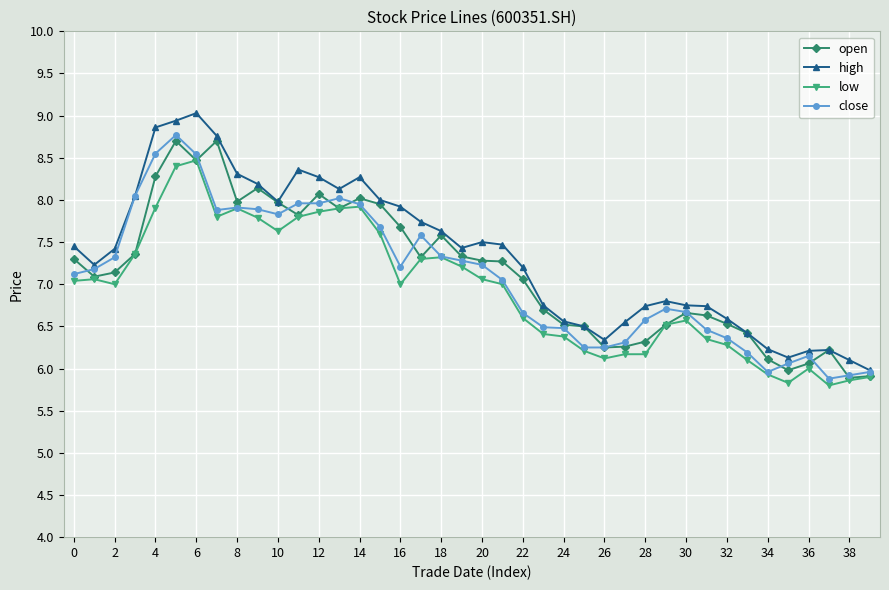

How many data points in high are above 7?

23